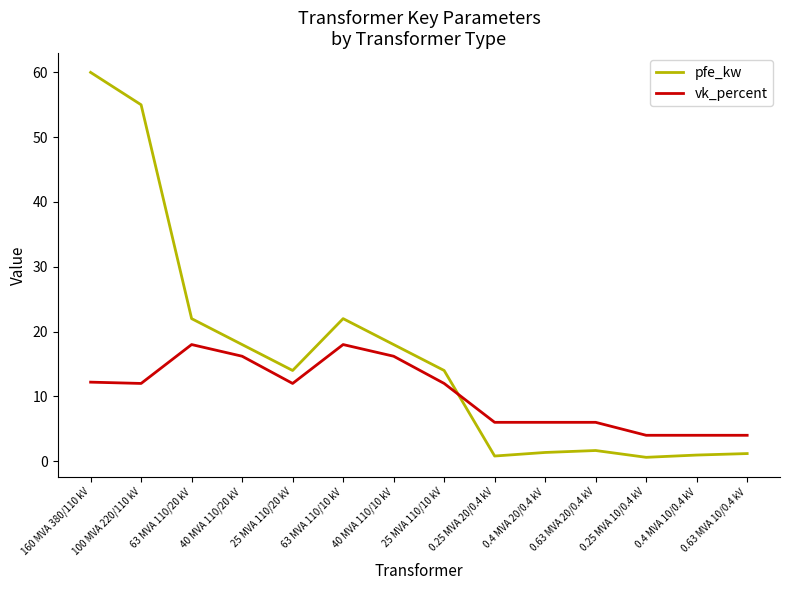

Between 25 MVA 110/20 kV and 0.63 MVA 20/0.4 kV, which series saw the biggest shift?

pfe_kw